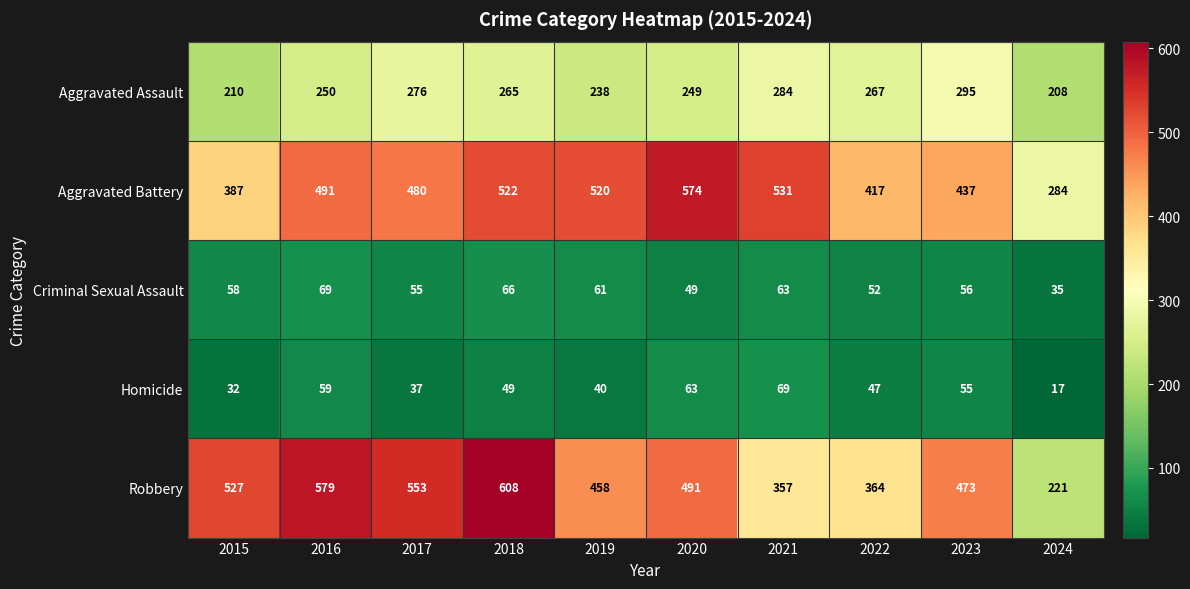

What is the average value of the Homicide series?

47